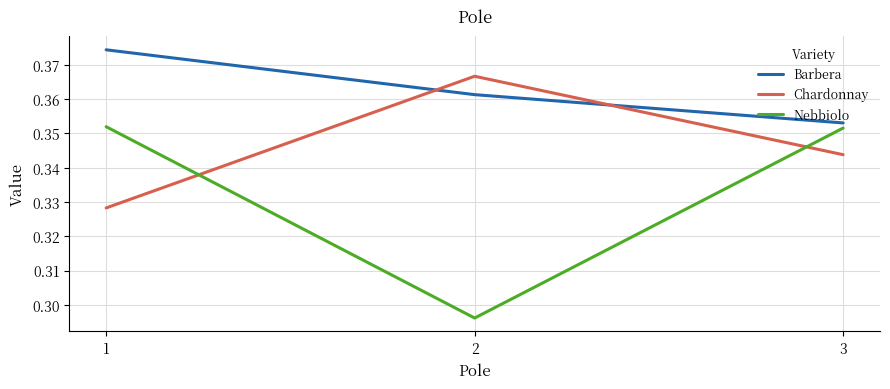

The value of Barbera at 1 is 0.2. True or false?

False